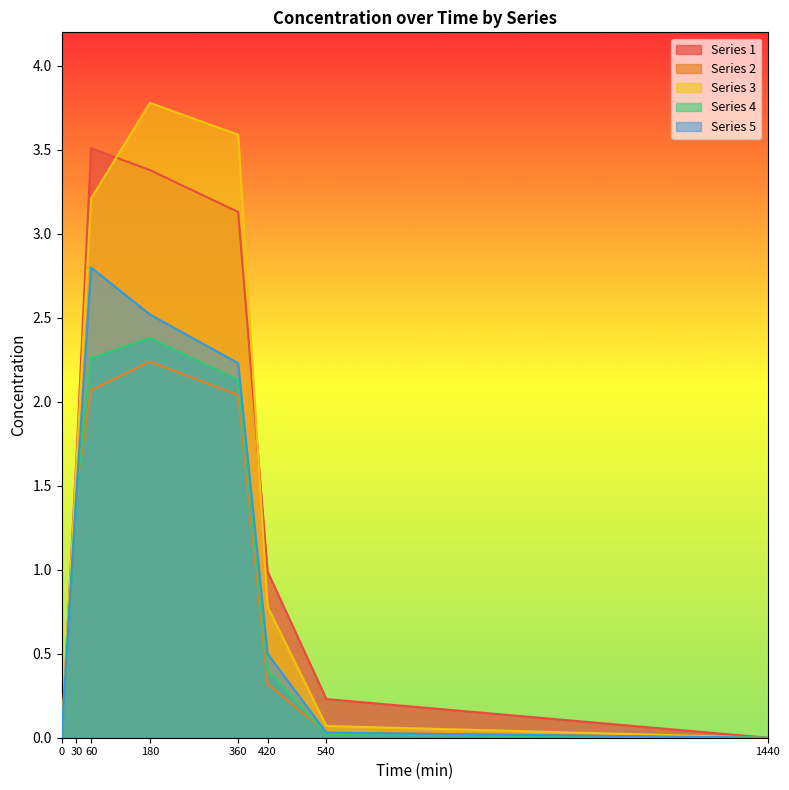

How many categories are shown in the chart?

8